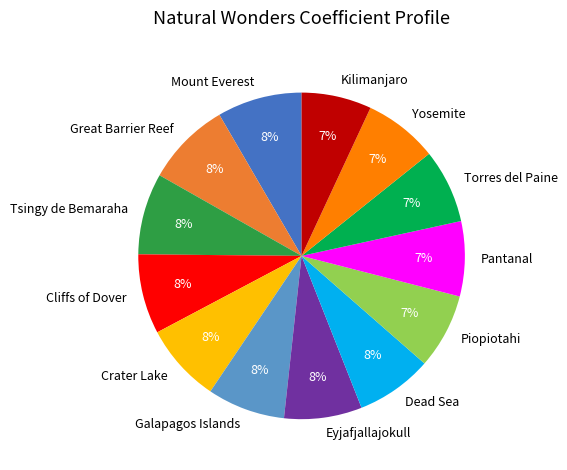

What is the ratio of the value at Yosemite to the value at Piopiotahi?

1.0